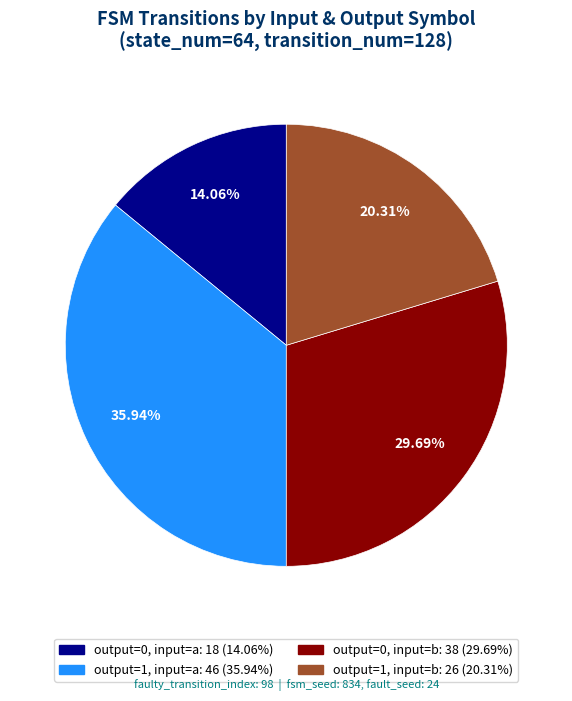

How many slices are in this pie chart?

4